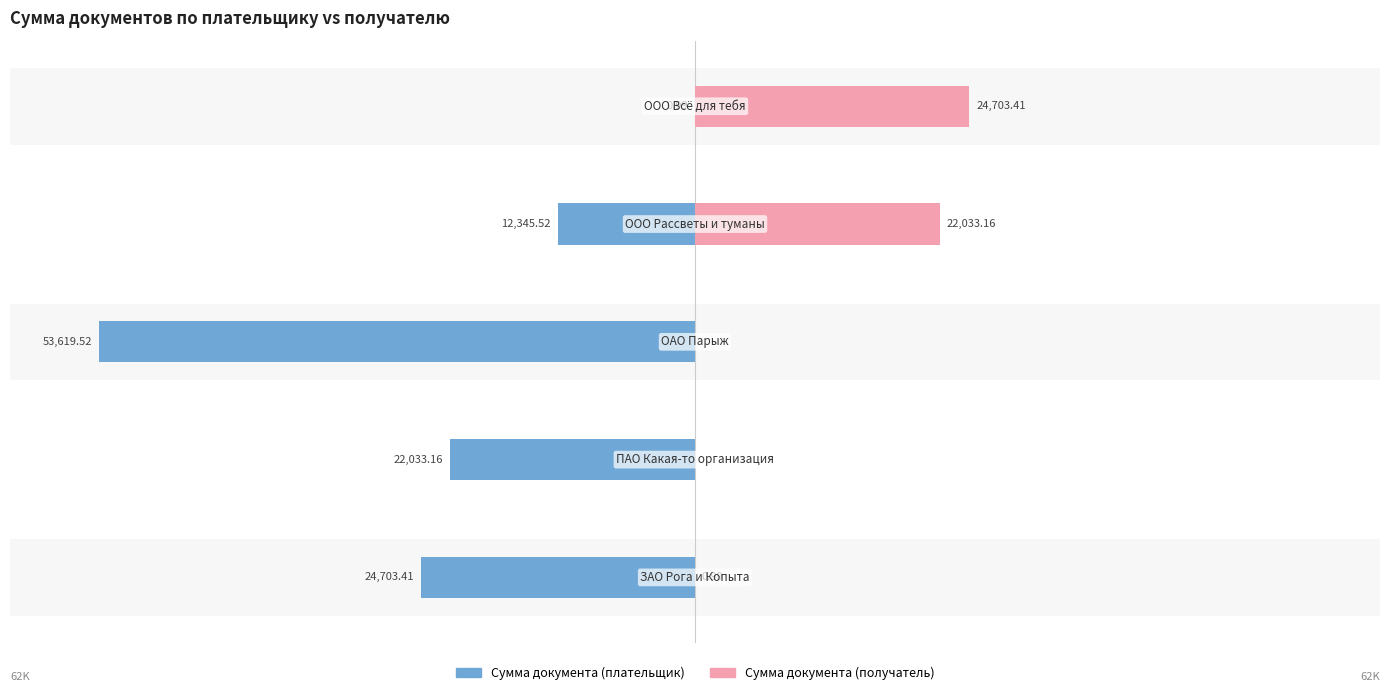

At 3, list the series in order from smallest to largest.

Сумма документа (плательщик), Сумма документа (получатель)